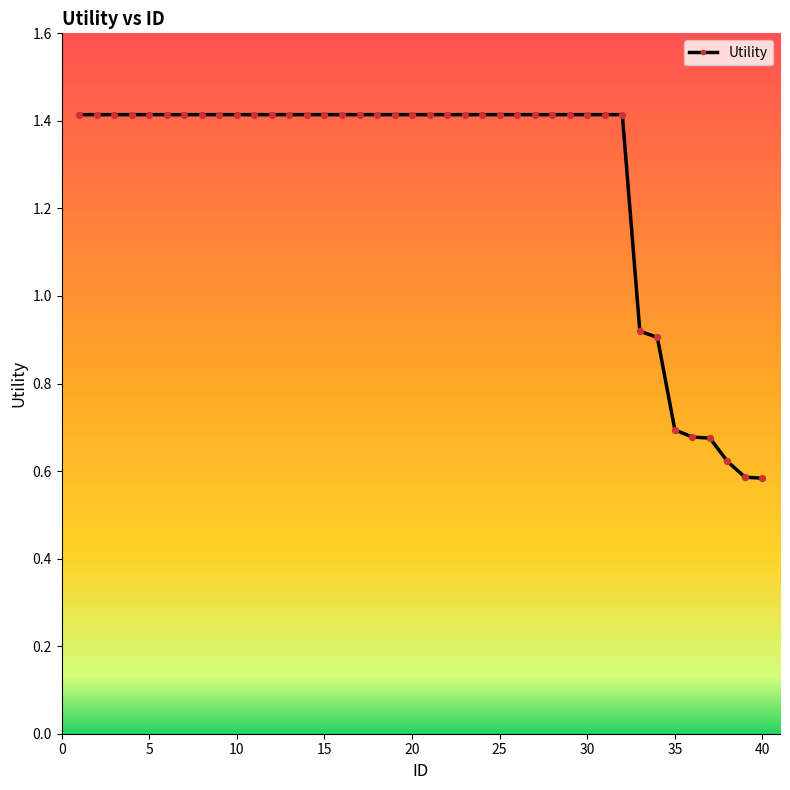

What is the value of the 29th point from the left?

1.4